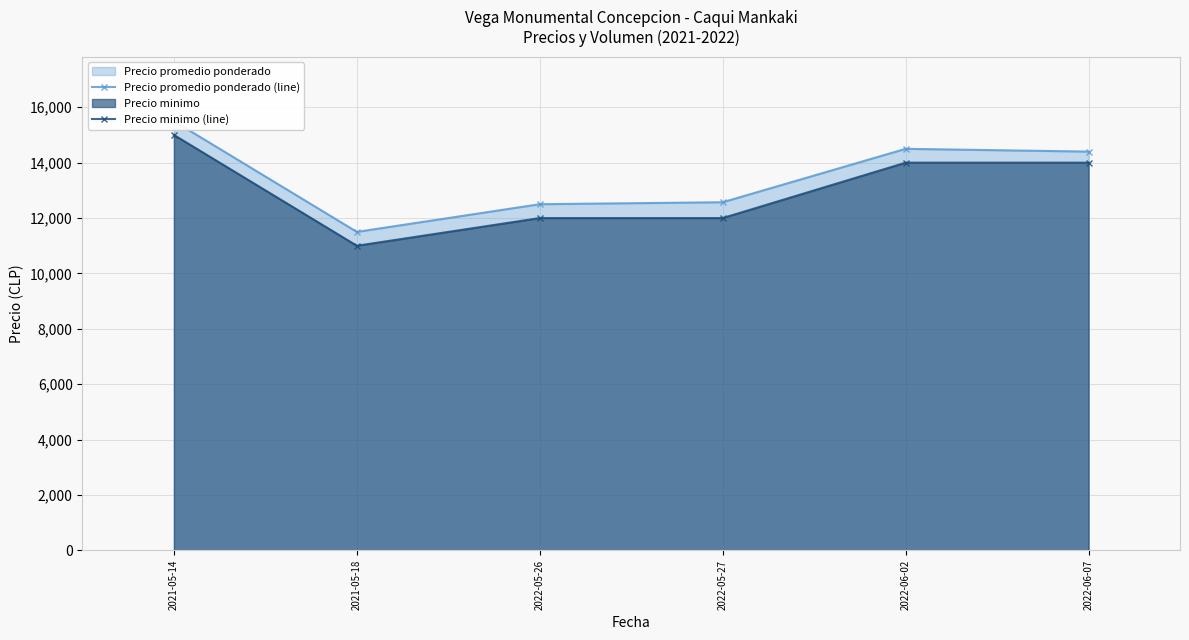

Count the number of categories in the chart.

6